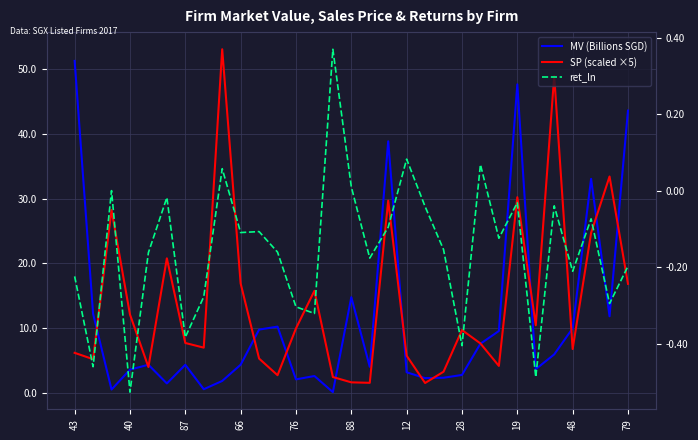

What is the highest value of the SP (scaled ×5) series?

53.1